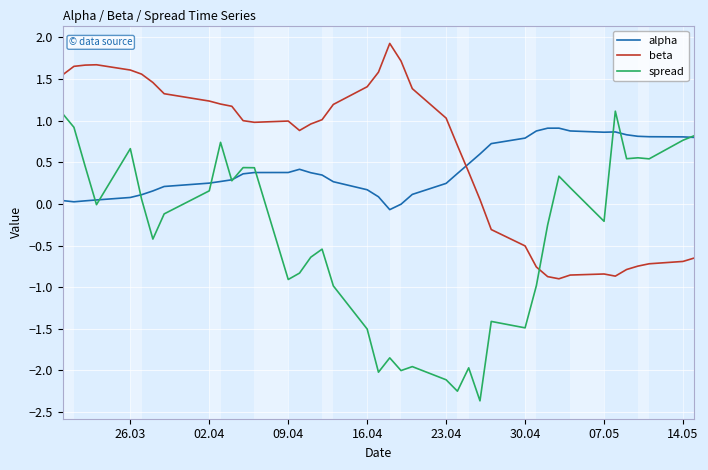

Which series has the largest total across all categories?

beta